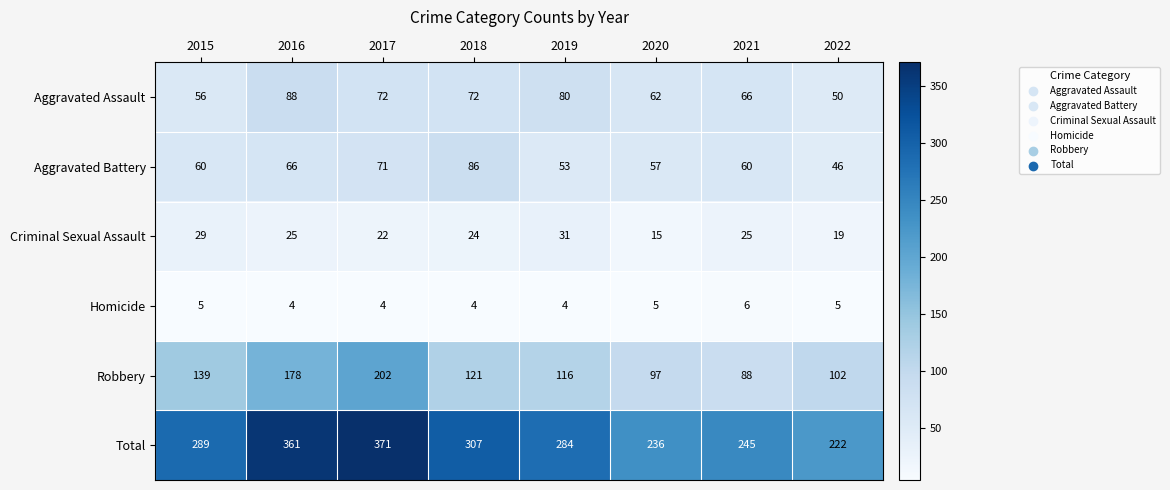

How many categories are shown in the chart?

8